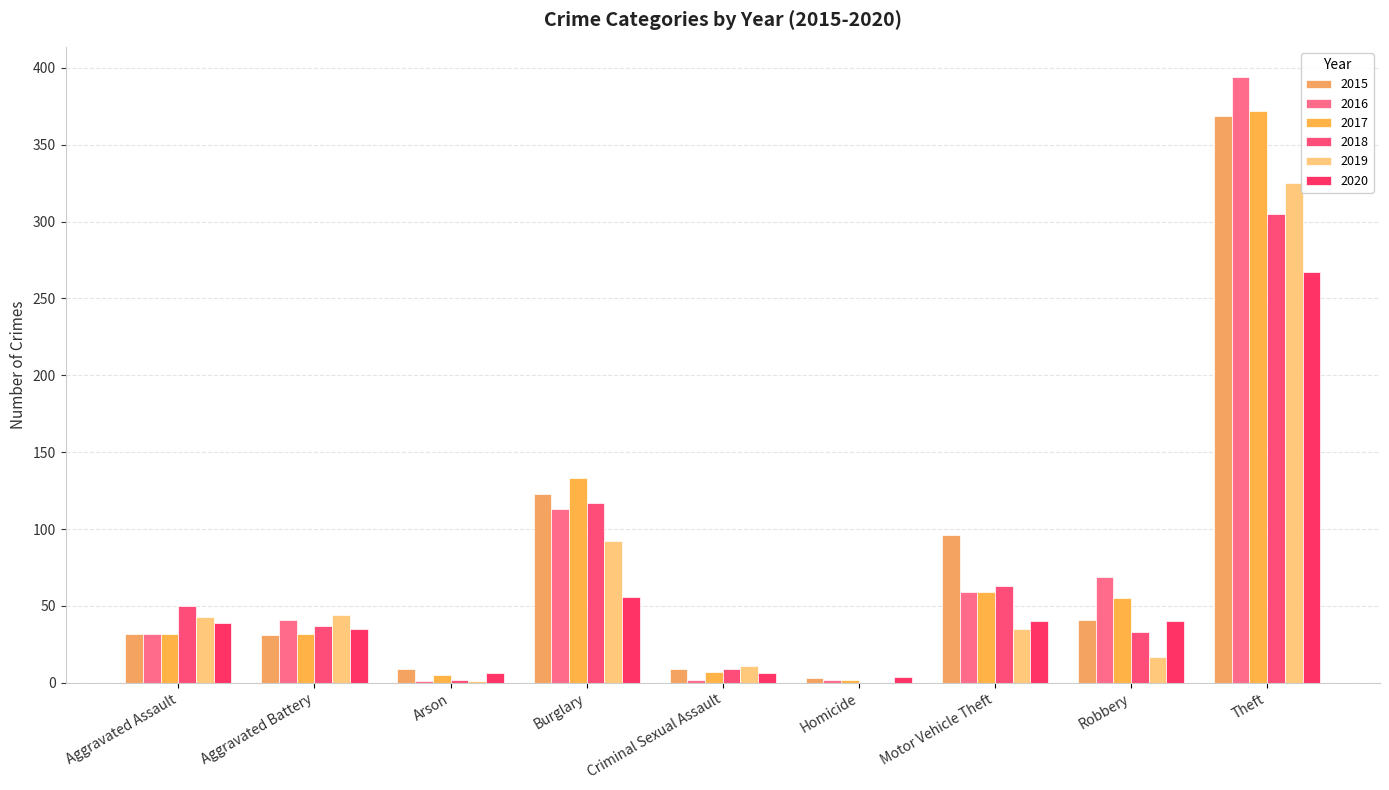

Does the chart contain stacked bars?

No